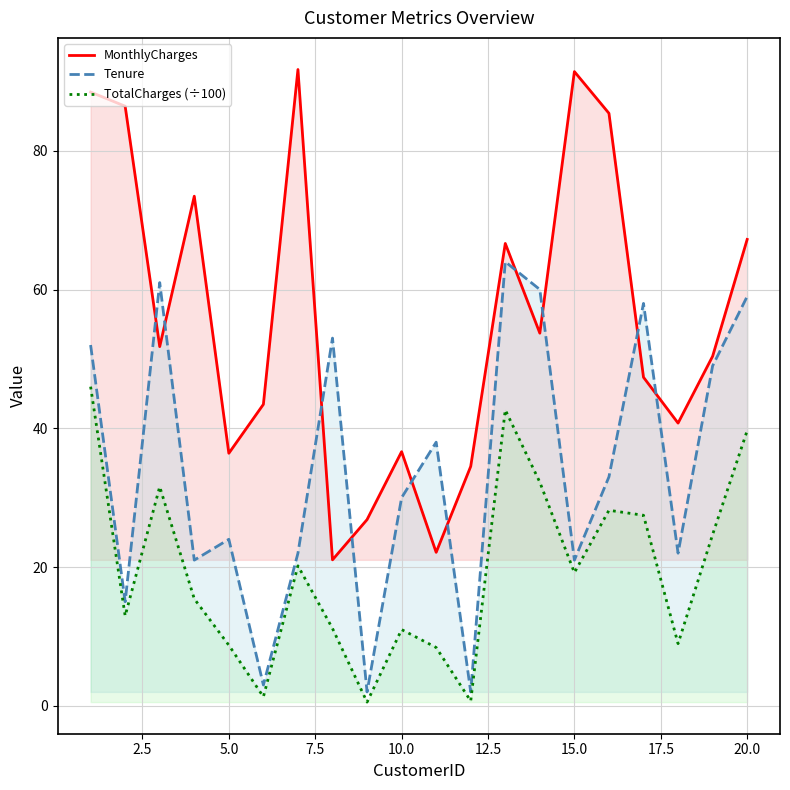

List the series in order of their peak value, lowest first.

TotalCharges (÷100), Tenure, MonthlyCharges